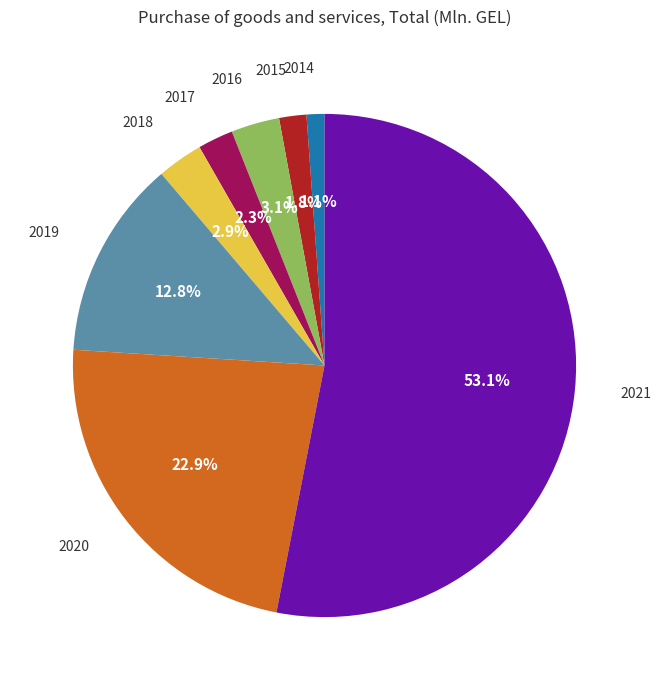

Is there any slice that represents more than half of the pie?

Yes